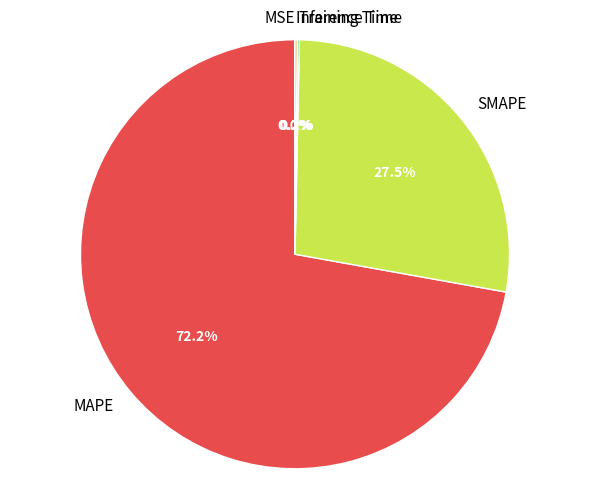

To the nearest percent, what is the average slice percentage?

20%